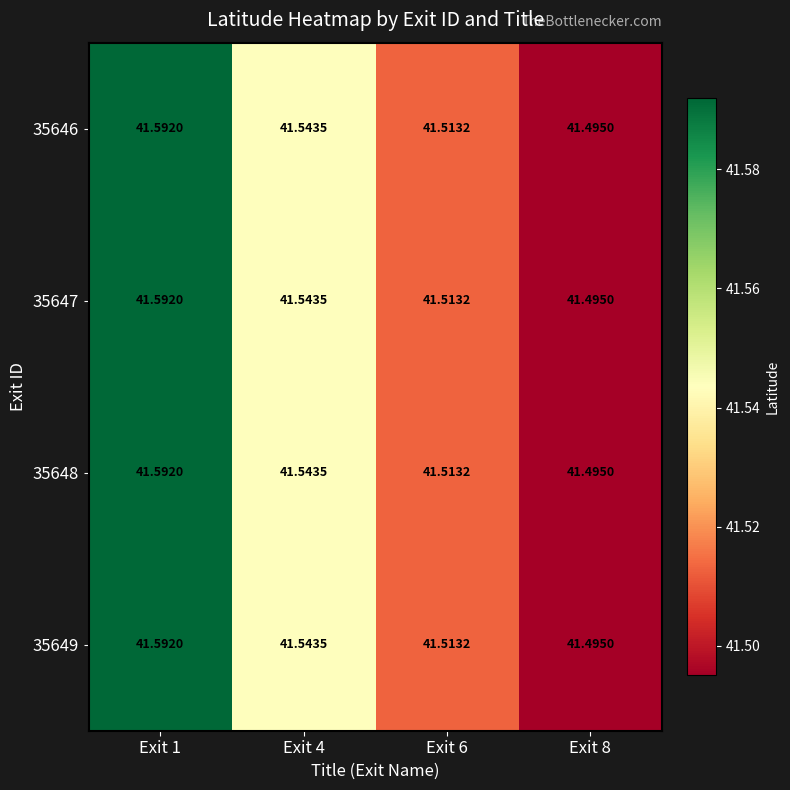

Count the number of categories in the chart.

4